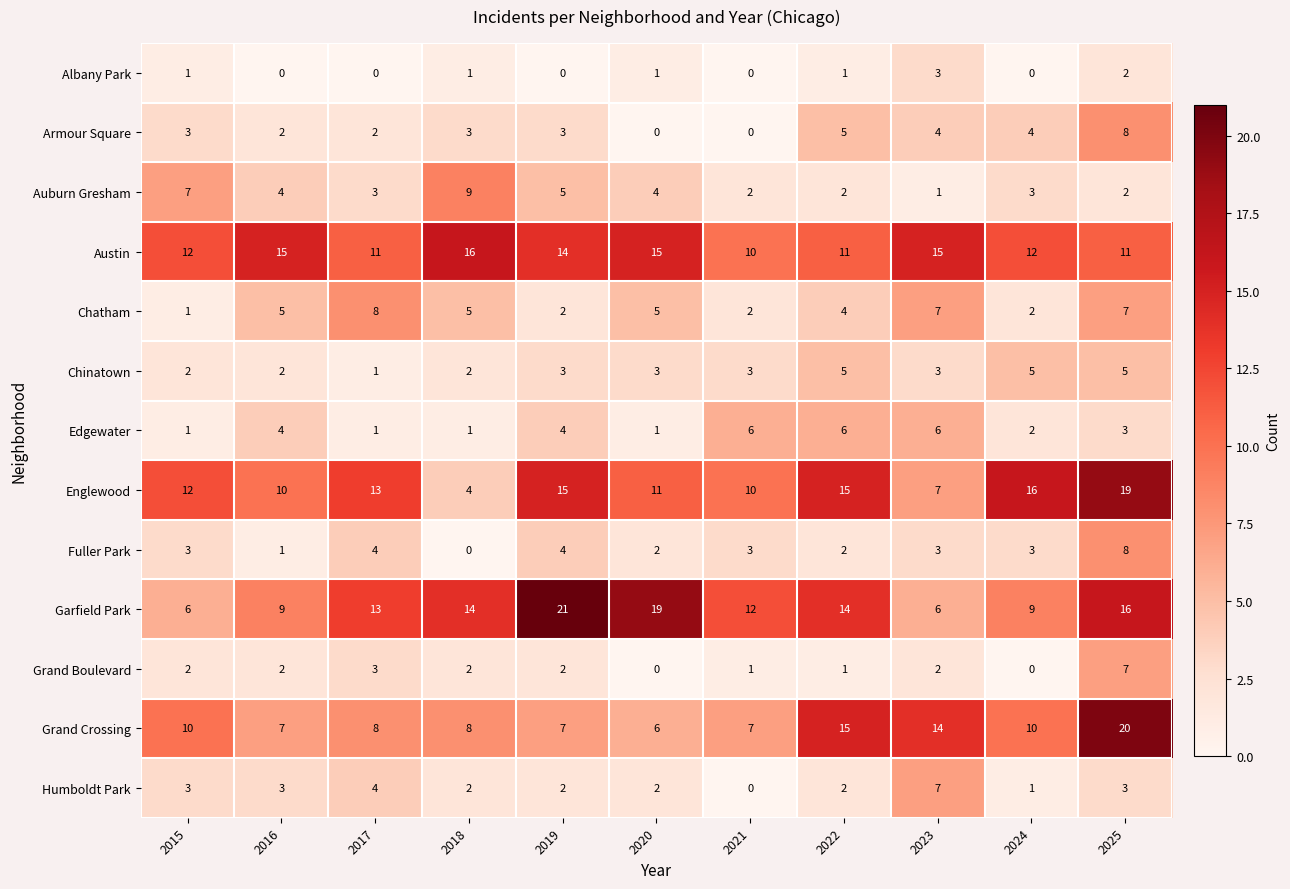

At how many categories does at least one series exceed 3?

11